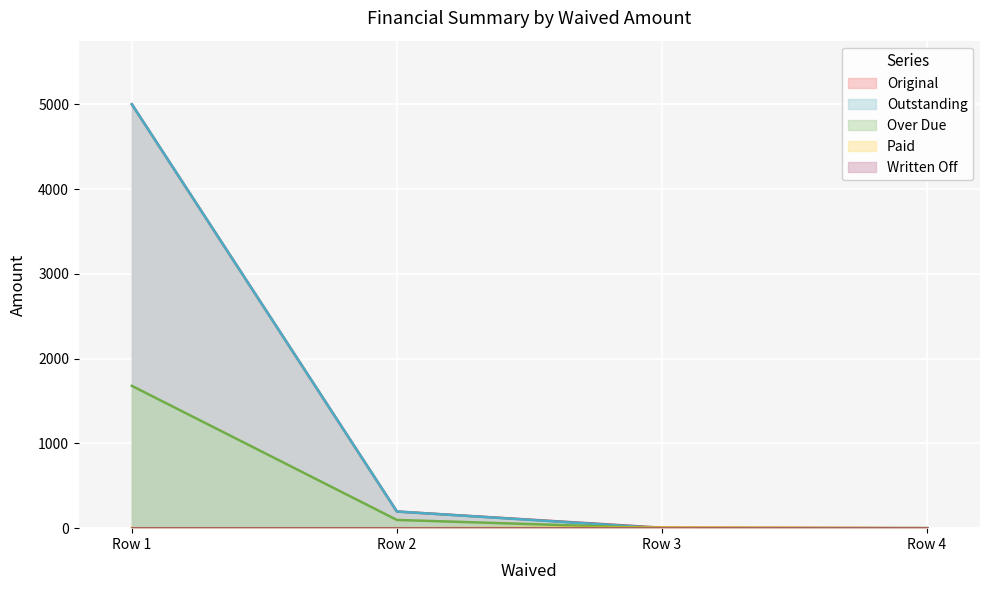

Which series has the largest range (max minus min)?

Original